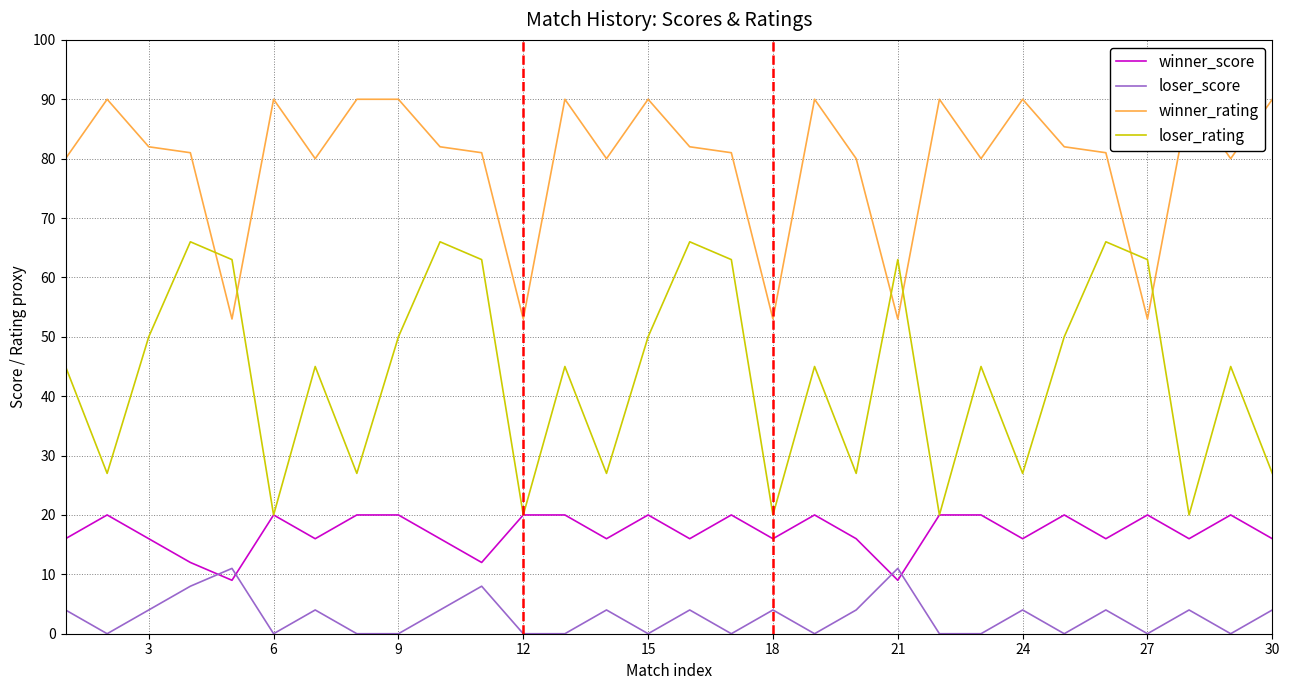

How many lines are shown in the chart?

4